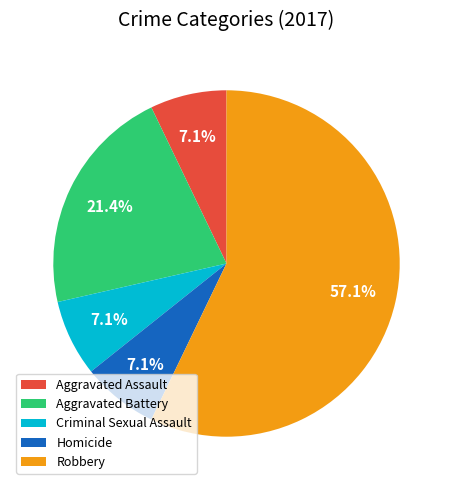

Is it true that Aggravated Battery is 21% of the pie?

True